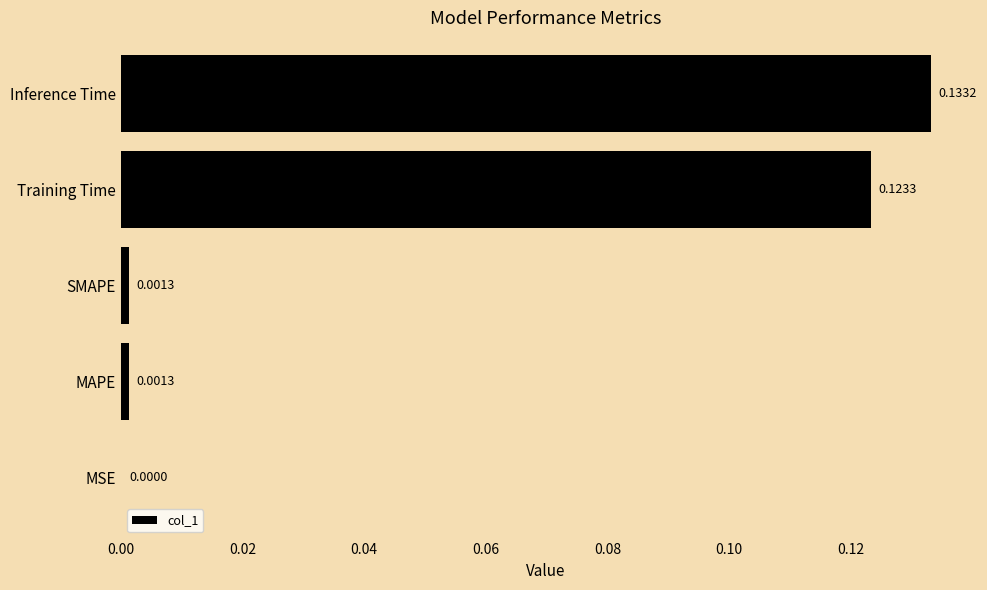

How many categories are shown in the chart?

5